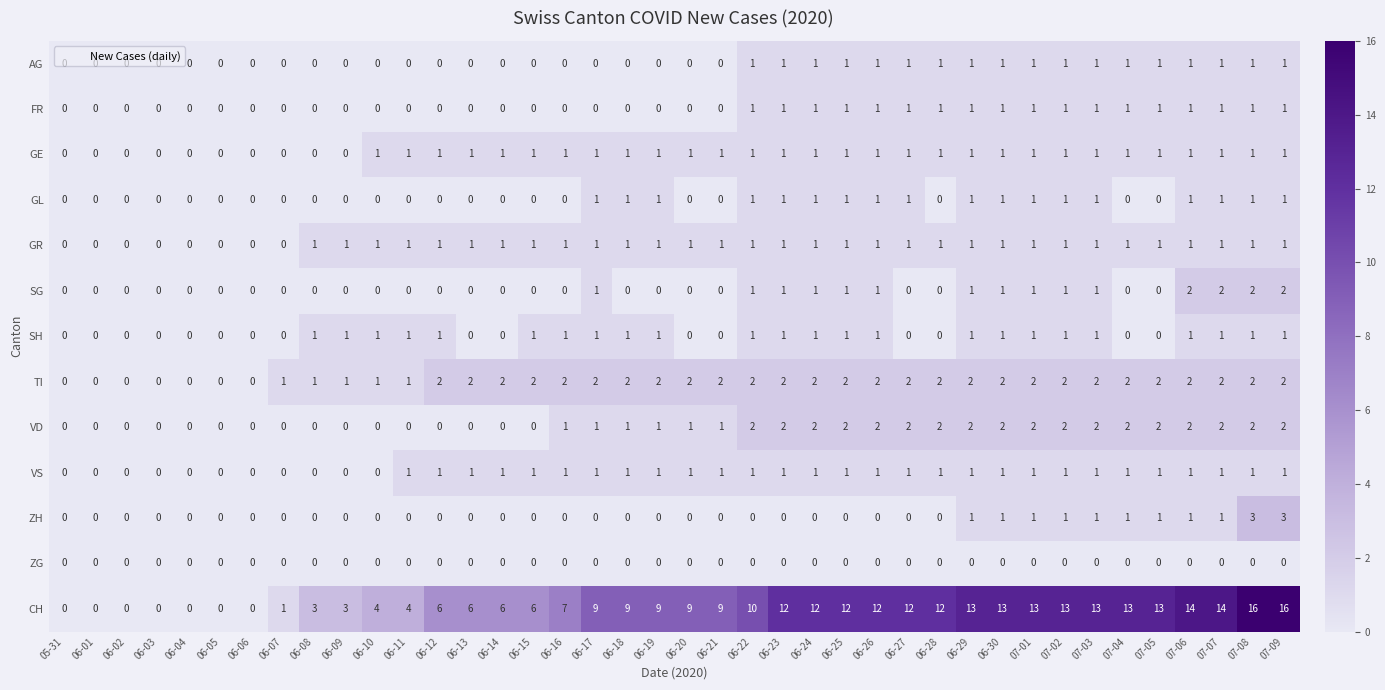

How many VS values are between 0 and 1?

40